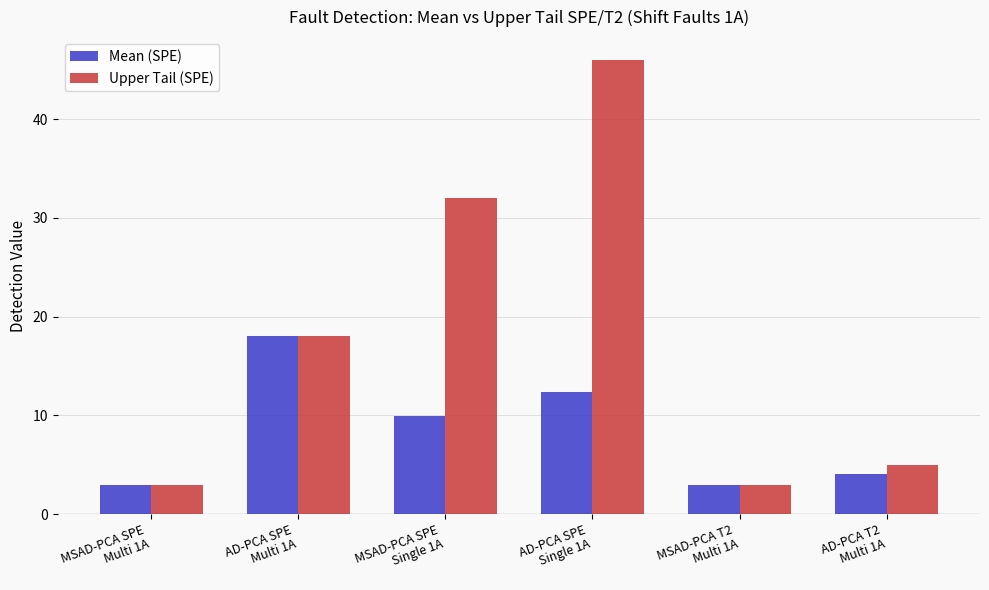

Is it true that Upper Tail (SPE) equals 46.0 at AD-PCA SPE
Single 1A?

True